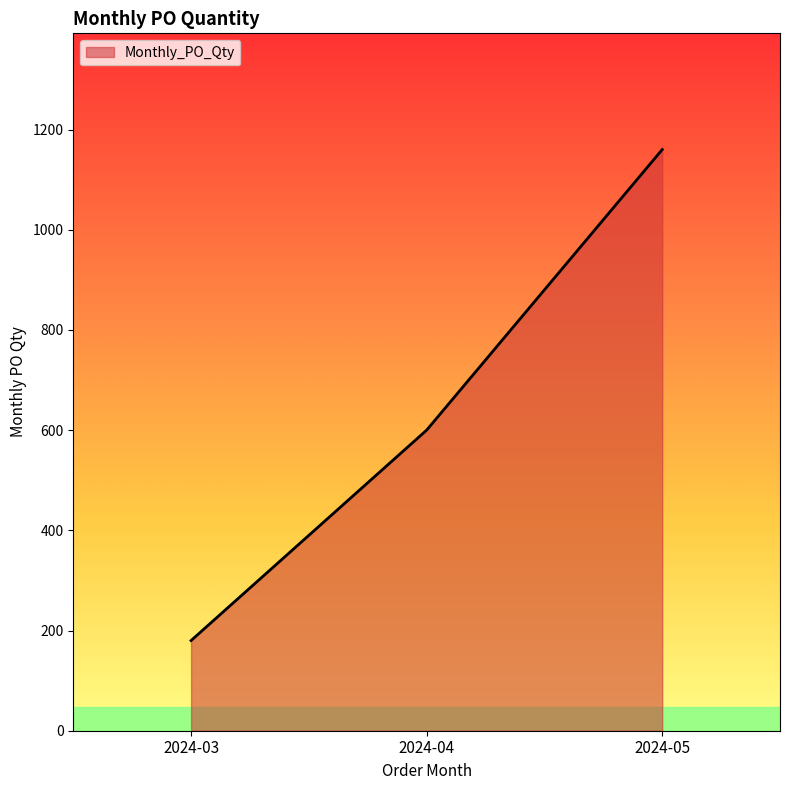

How many series are shown in this chart?

1